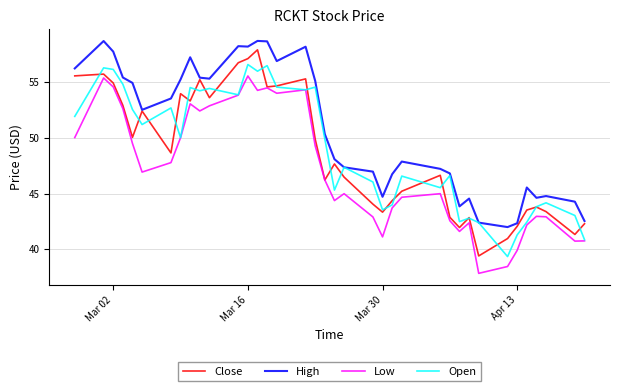

What is the maximum value shown in the chart?

58.7